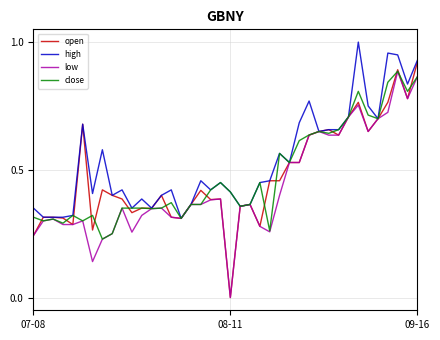

Is this an area chart (filled region under the line)?

No